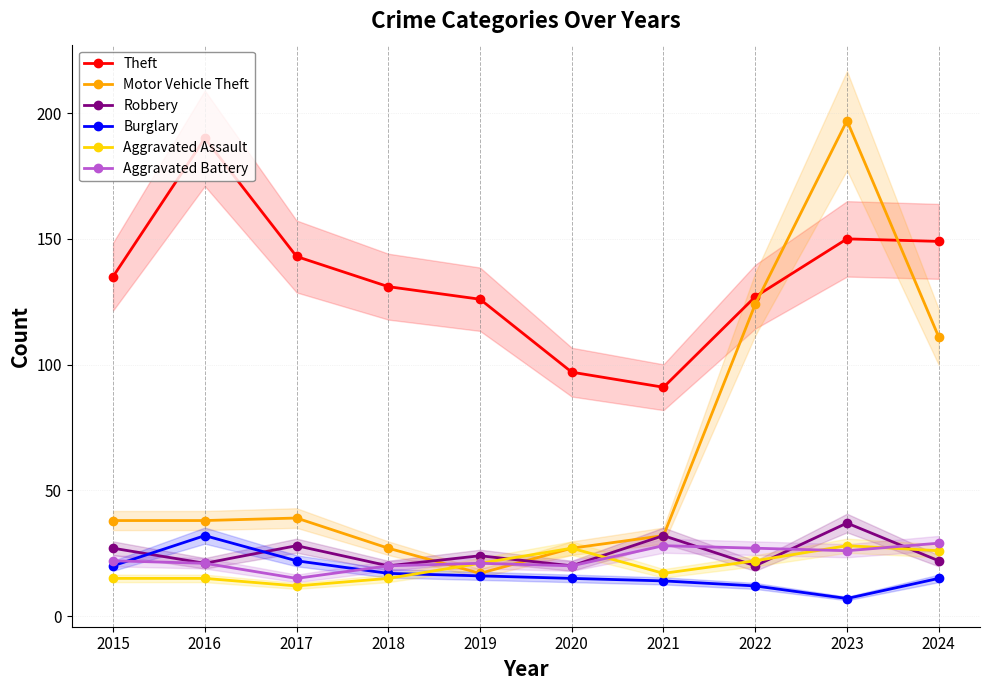

Rank the series at 2019 from highest to lowest value.

Theft, Robbery, Aggravated Assault, Aggravated Battery, Motor Vehicle Theft, Burglary